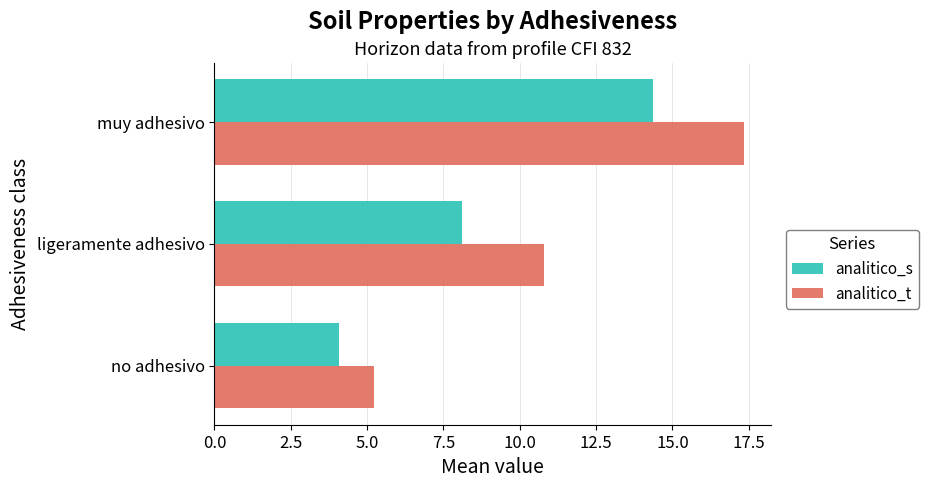

Which series has the largest total across all categories?

analitico_t